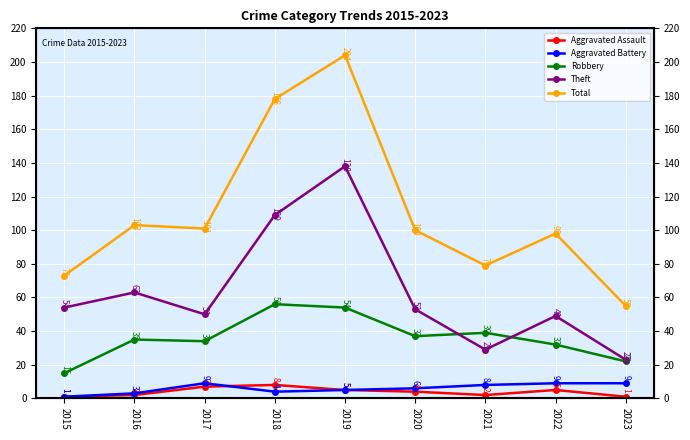

True or false: Total has more than 0 interior local peaks.

True